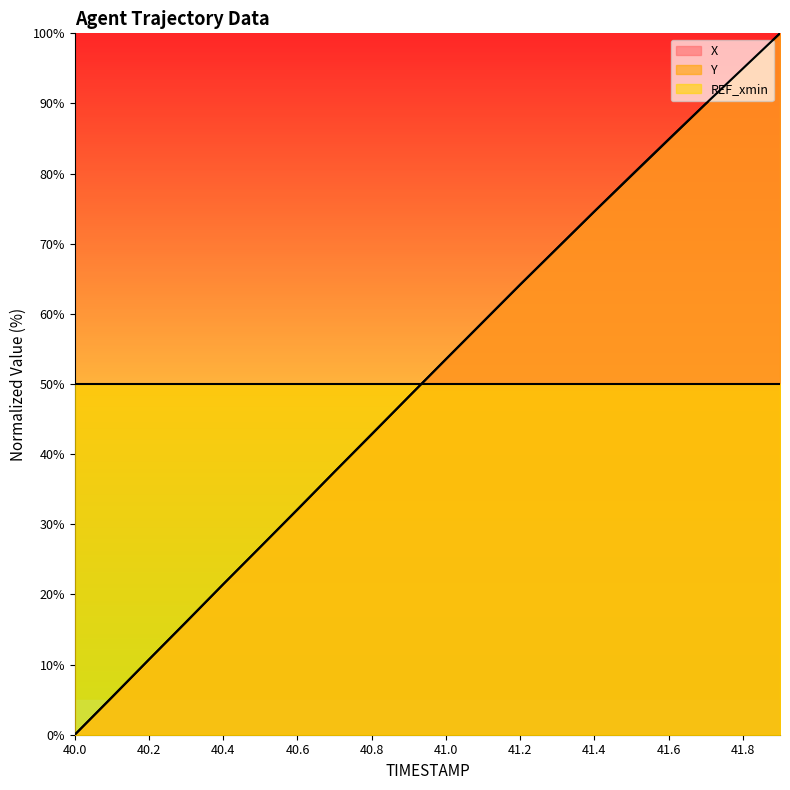

Reading left to right, extract all data points from this chart.

X: 40.0=0.0	40.1=5.3	40.2=10.7	40.3=16.0	40.4=21.4	40.5=26.8	40.6=32.1	40.7=37.5	40.8=42.8	40.9=48.2	41.0=53.5	41.1=58.8	41.2=64.2	41.3=69.4	41.4=74.6	41.5=79.7	41.6=84.8	41.7=90.0	41.8=95.0	41.9=100.0
Y: 40.0=0.0	40.1=5.4	40.2=10.7	40.3=16.1	40.4=21.5	40.5=26.8	40.6=32.1	40.7=37.5	40.8=42.9	40.9=48.2	41.0=53.6	41.1=58.9	41.2=64.2	41.3=69.4	41.4=74.6	41.5=79.8	41.6=84.9	41.7=90.0	41.8=95.0	41.9=100.0